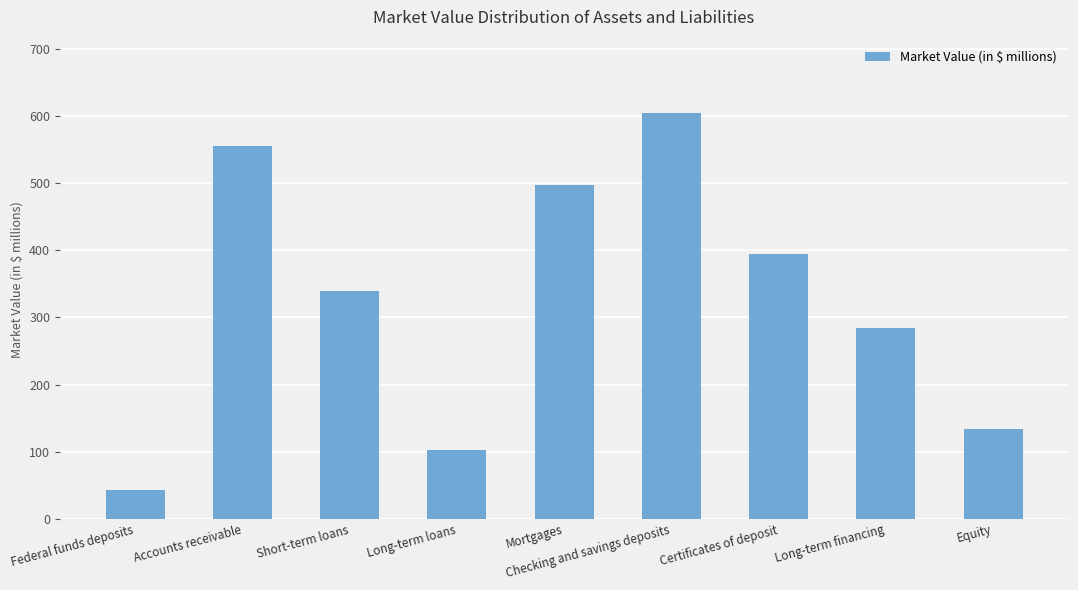

What is the change in value from Long-term loans to Mortgages?

+395